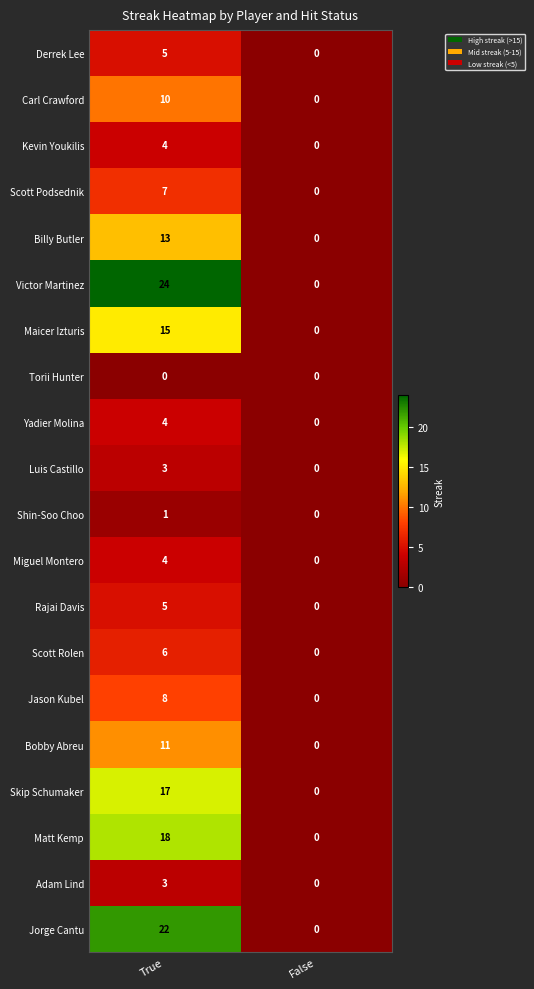

At which category is the sum across all series the highest?

True